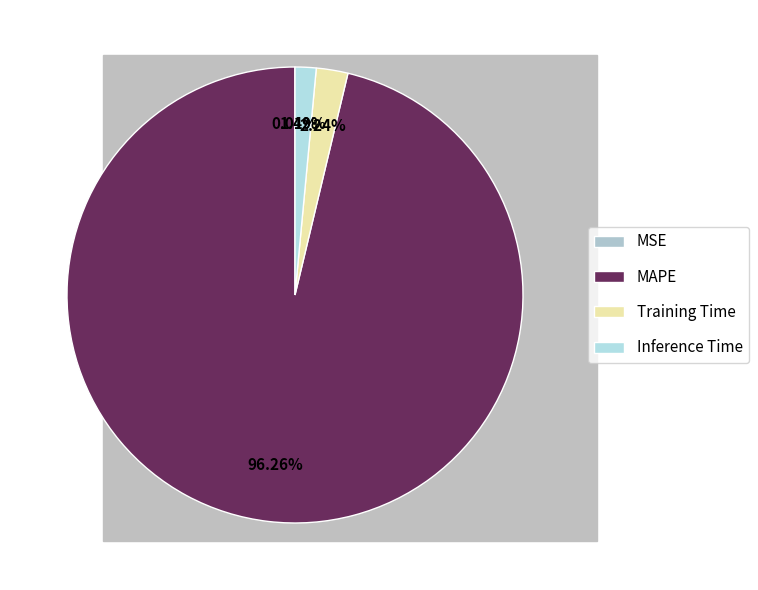

Do MAPE and Training Time together represent more than half of the pie?

Yes